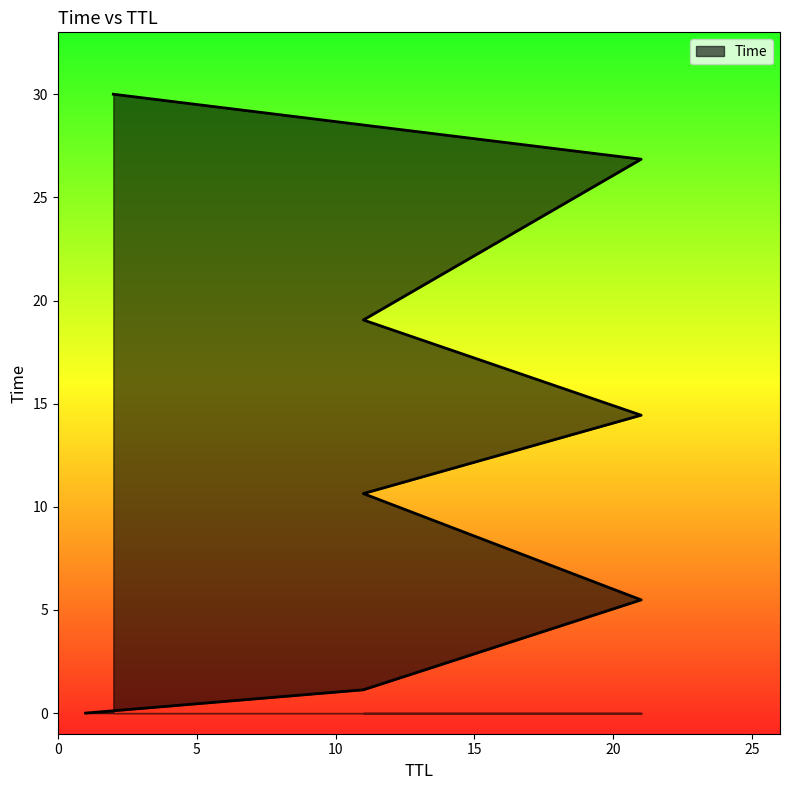

True or false: the data shows 31.3 at 11.

False